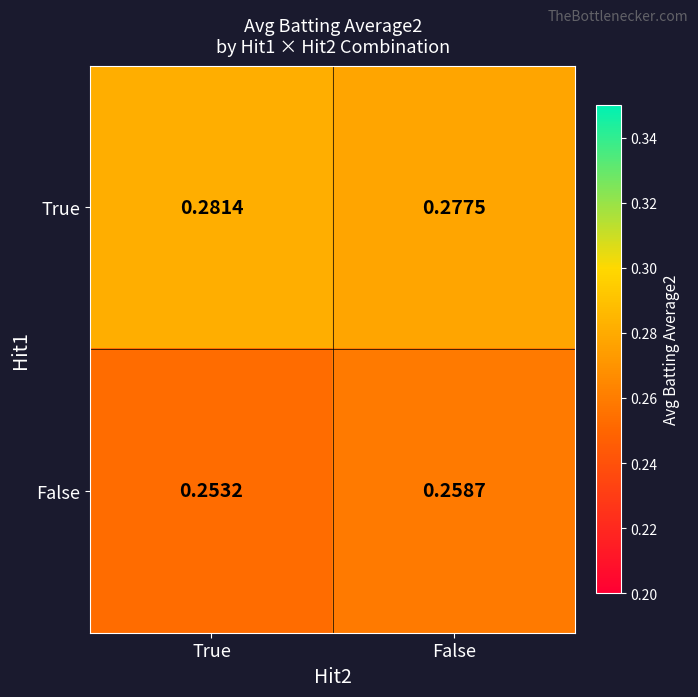

Is the value of False at True greater than the value of True at True?

No